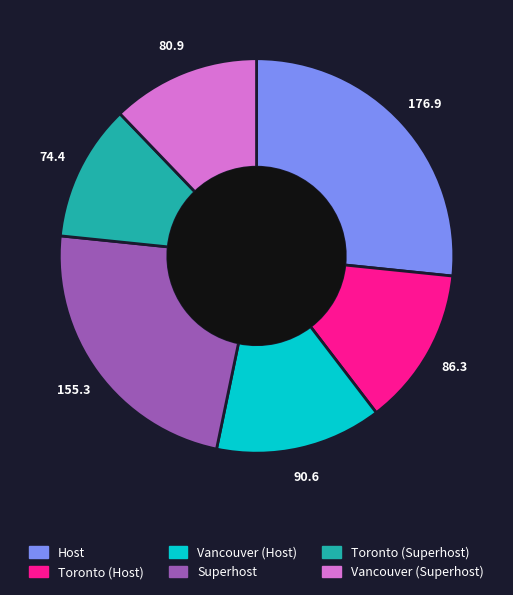

Rank the categories by value from highest to lowest.

Host, Superhost, Vancouver (Host), Toronto (Host), Vancouver (Superhost), Toronto (Superhost)